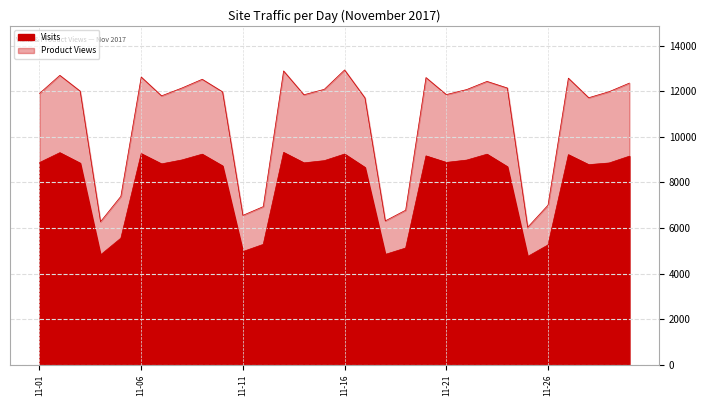

True or false: Product Views has more than 0 points higher than both neighbors.

True